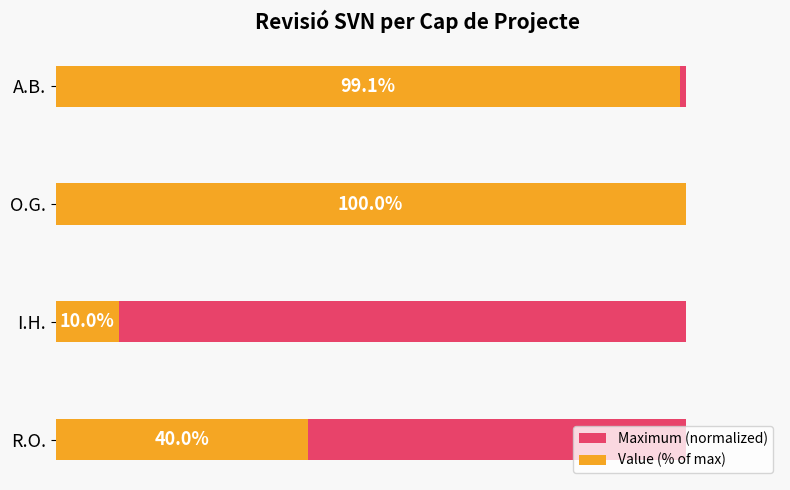

At 40, list the series in order from largest to smallest.

Value (% of max), Maximum (normalized)